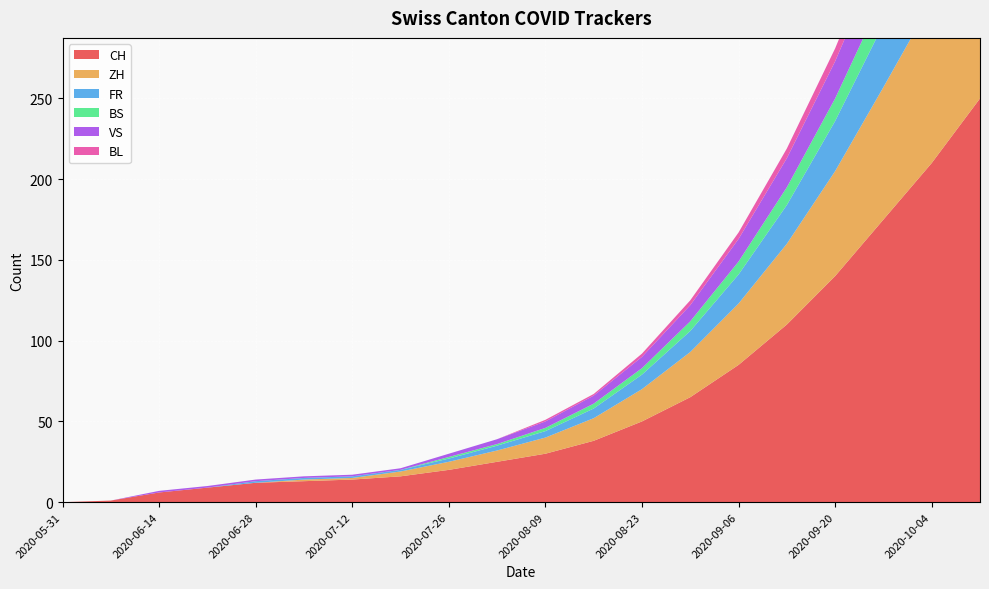

Reading left to right, transcribe all the data shown in this chart.

CH: 2020-05-31=0	2020-06-07=1	2020-06-14=6	2020-06-21=9	2020-06-28=12	2020-07-05=13	2020-07-12=14	2020-07-19=16	2020-07-26=20	2020-08-02=25	2020-08-09=30	2020-08-16=38	2020-08-23=50	2020-08-30=65	2020-09-06=85	2020-09-13=110	2020-09-20=140	2020-09-27=175	2020-10-04=210	2020-10-11=250
ZH: 2020-05-31=0	2020-06-07=0	2020-06-14=0	2020-06-21=0	2020-06-28=0	2020-07-05=1	2020-07-12=1	2020-07-19=3	2020-07-26=5	2020-08-02=7	2020-08-09=10	2020-08-16=14	2020-08-23=20	2020-08-30=28	2020-09-06=38	2020-09-13=50	2020-09-20=65	2020-09-27=82	2020-10-04=100	2020-10-11=120
FR: 2020-05-31=0	2020-06-07=0	2020-06-14=0	2020-06-21=0	2020-06-28=1	2020-07-05=1	2020-07-12=1	2020-07-19=1	2020-07-26=2	2020-08-02=3	2020-08-09=4	2020-08-16=6	2020-08-23=9	2020-08-30=13	2020-09-06=18	2020-09-13=24	2020-09-20=31	2020-09-27=39	2020-10-04=48	2020-10-11=58
BS: 2020-05-31=0	2020-06-07=0	2020-06-14=0	2020-06-21=0	2020-06-28=0	2020-07-05=0	2020-07-12=0	2020-07-19=0	2020-07-26=1	2020-08-02=1	2020-08-09=2	2020-08-16=3	2020-08-23=4	2020-08-30=6	2020-09-06=8	2020-09-13=11	2020-09-20=14	2020-09-27=18	2020-10-04=22	2020-10-11=27
VS: 2020-05-31=0	2020-06-07=0	2020-06-14=1	2020-06-21=1	2020-06-28=1	2020-07-05=1	2020-07-12=1	2020-07-19=1	2020-07-26=2	2020-08-02=3	2020-08-09=4	2020-08-16=5	2020-08-23=7	2020-08-30=10	2020-09-06=14	2020-09-13=18	2020-09-20=23	2020-09-27=29	2020-10-04=35	2020-10-11=42
BL: 2020-05-31=0	2020-06-07=0	2020-06-14=0	2020-06-21=0	2020-06-28=0	2020-07-05=0	2020-07-12=0	2020-07-19=0	2020-07-26=0	2020-08-02=0	2020-08-09=1	2020-08-16=1	2020-08-23=2	2020-08-30=3	2020-09-06=4	2020-09-13=6	2020-09-20=8	2020-09-27=10	2020-10-04=13	2020-10-11=16